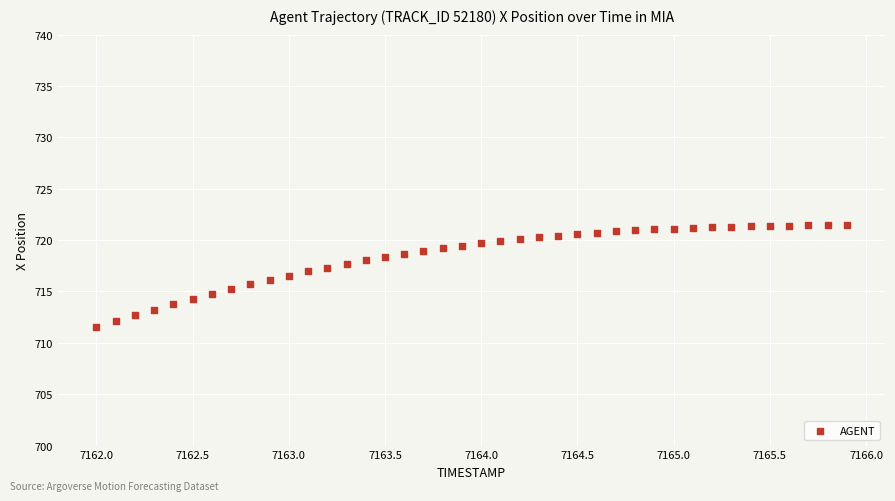

What is the range of Y values (max minus min)?

9.9